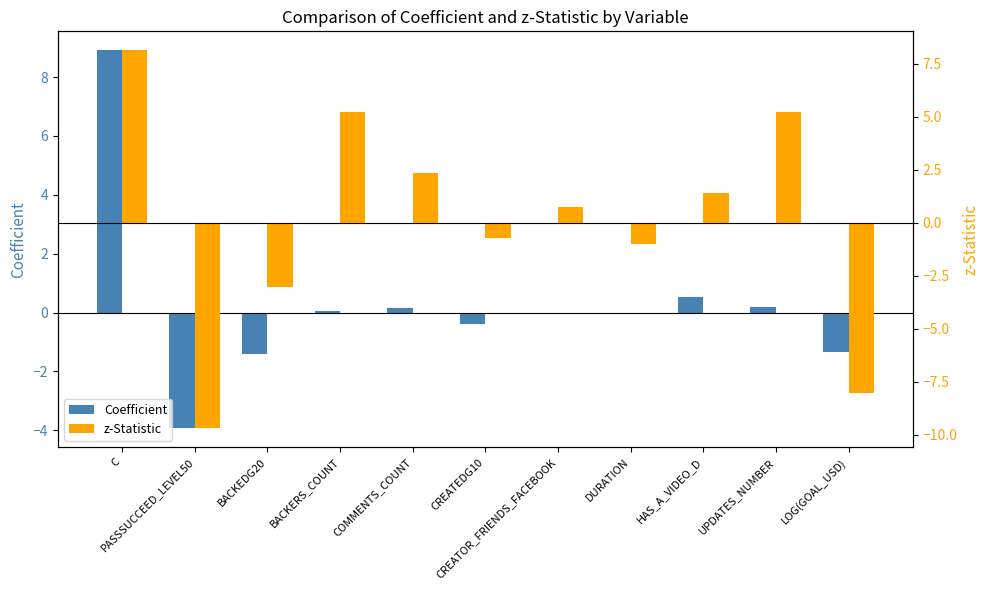

At which label does z-Statistic first exceed 0?

C